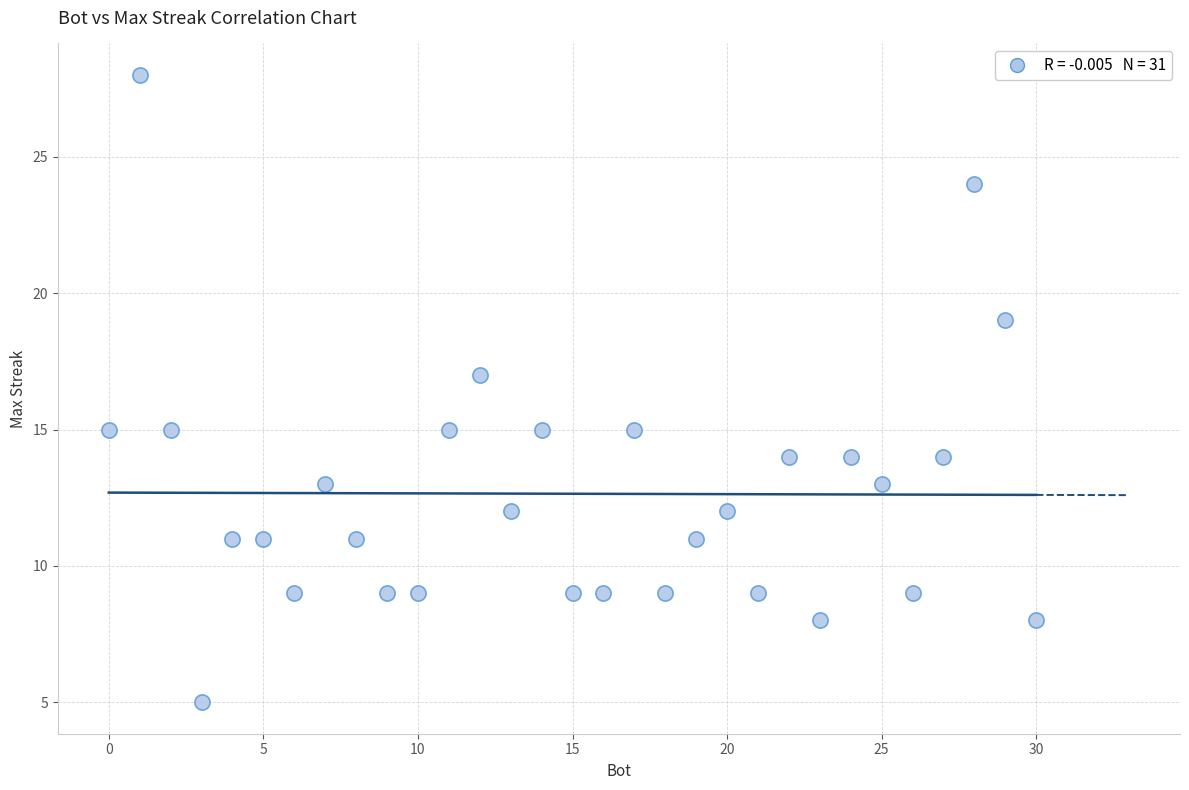

What is the range of Y values (max minus min)?

23